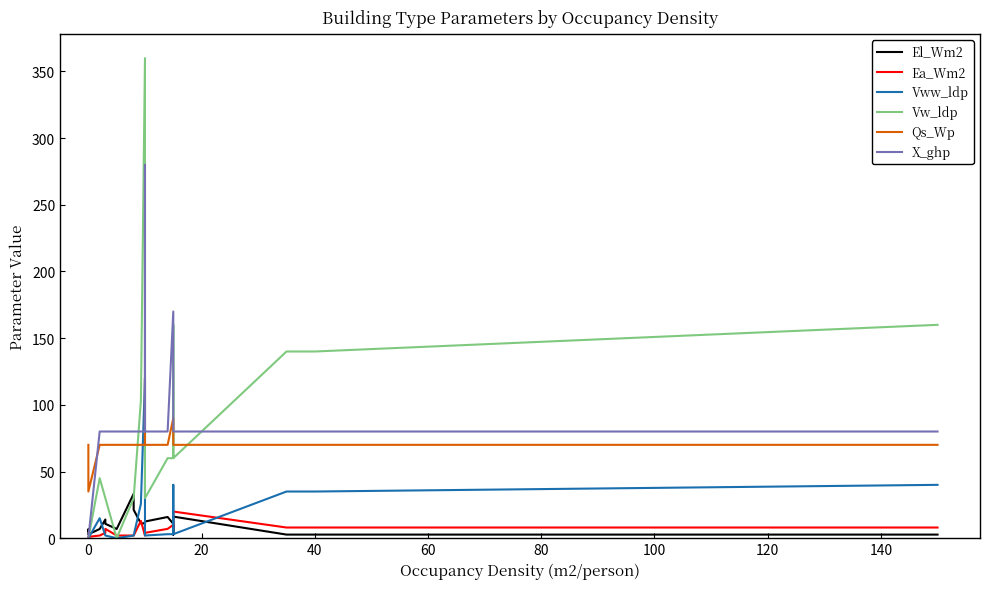

True or false: Qs_Wp and Ea_Wm2 intersect in this chart.

False